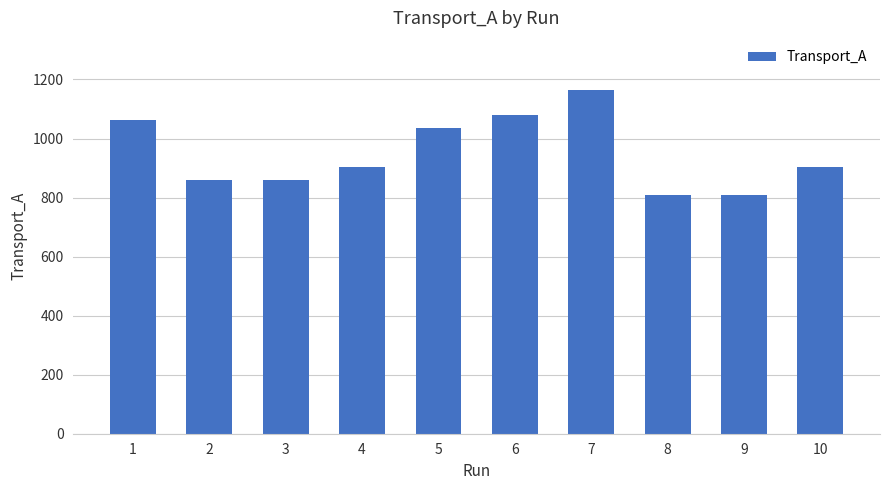

What is the change in value from 2 to 8?

-54